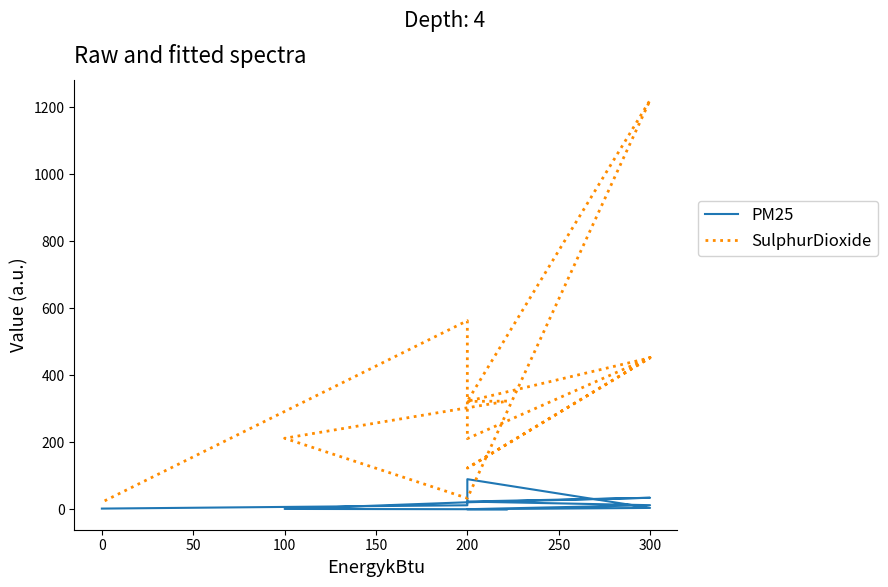

What are all the series names shown in the legend?

PM25, SulphurDioxide